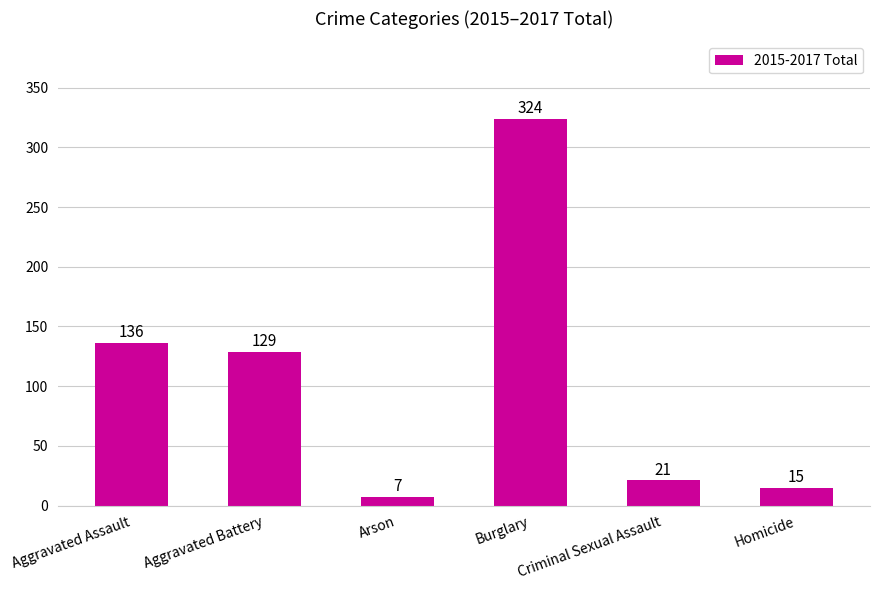

What is the sum of the values at Aggravated Battery and Homicide?

144